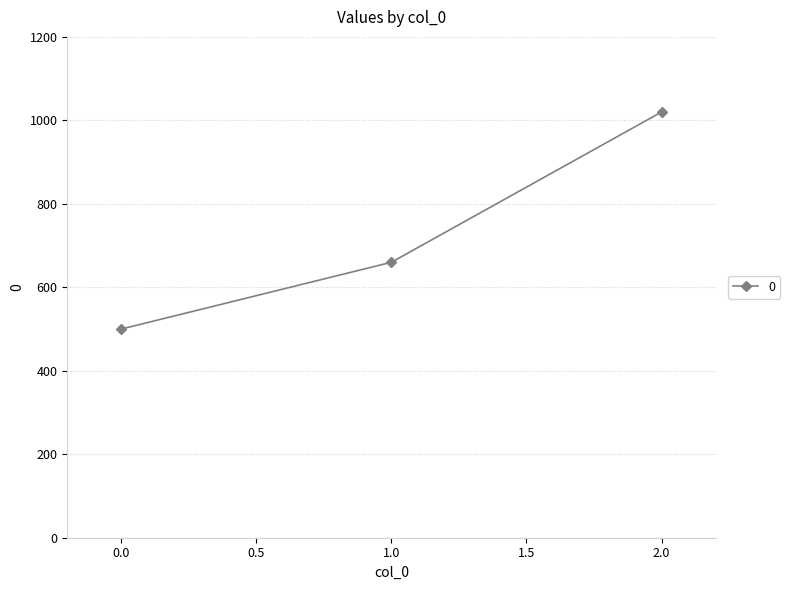

Is this an area chart (filled region under the line)?

No